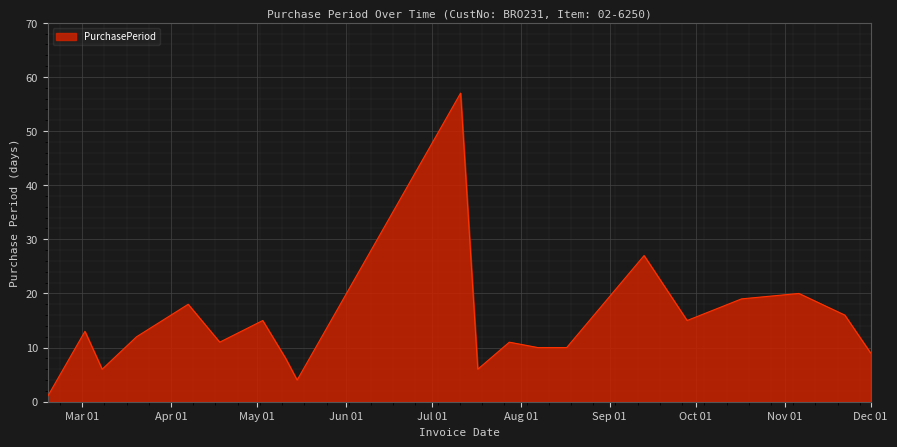

What is the difference between the maximum and minimum values?

56